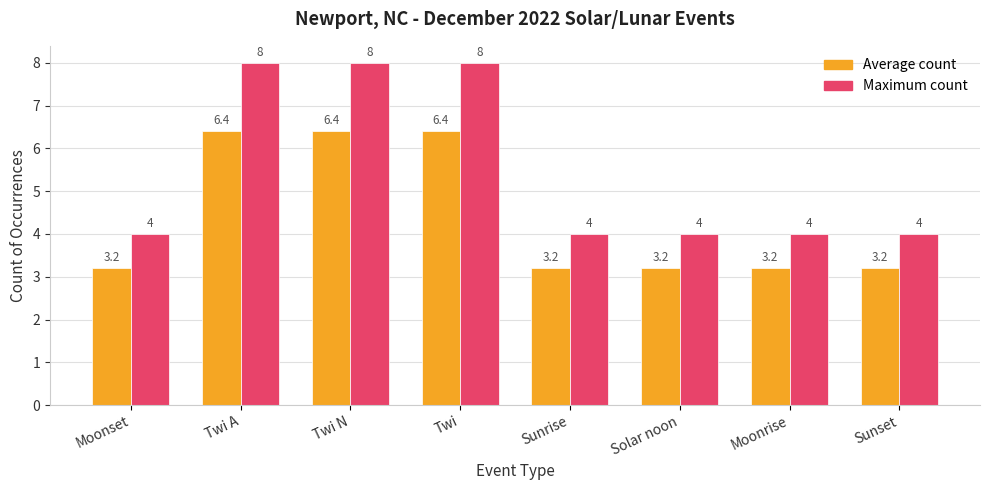

What is the value of the Maximum count bar at the 2nd from the left?

8.0